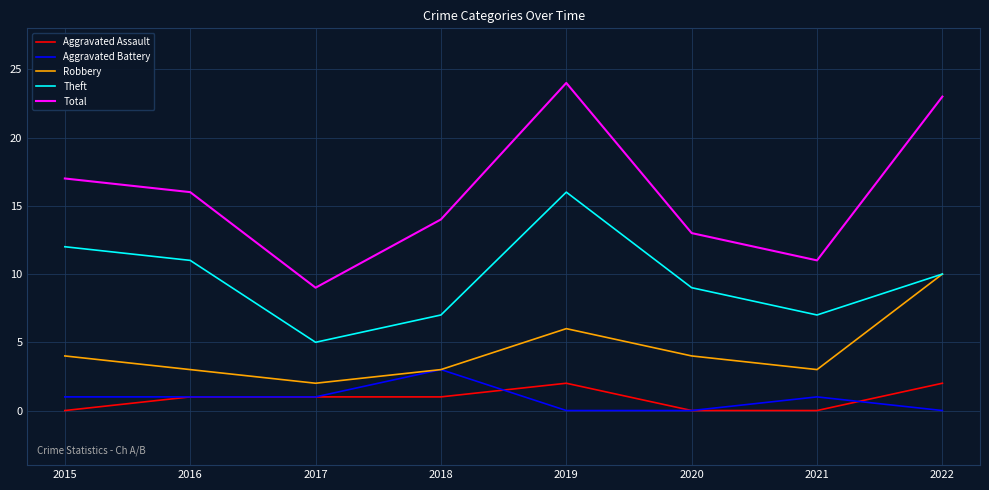

Which series has the widest spread of values?

Total